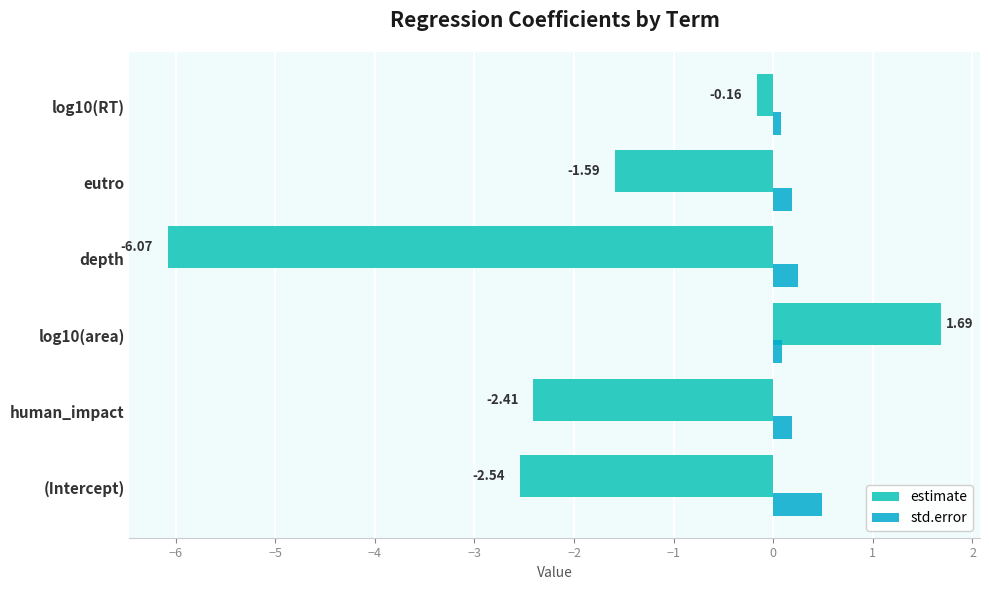

Is the value of estimate at human_impact greater than the value of std.error at log10(RT)?

No